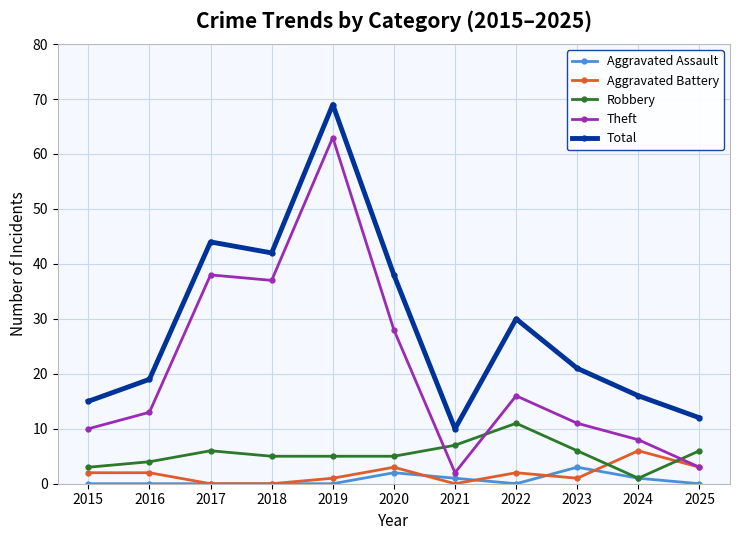

Reading left to right, list all the values displayed in this chart.

Aggravated Assault: 2015=0	2016=0	2017=0	2018=0	2019=0	2020=2	2021=1	2022=0	2023=3	2024=1	2025=0
Aggravated Battery: 2015=2	2016=2	2017=0	2018=0	2019=1	2020=3	2021=0	2022=2	2023=1	2024=6	2025=3
Robbery: 2015=3	2016=4	2017=6	2018=5	2019=5	2020=5	2021=7	2022=11	2023=6	2024=1	2025=6
Theft: 2015=10	2016=13	2017=38	2018=37	2019=63	2020=28	2021=2	2022=16	2023=11	2024=8	2025=3
Total: 2015=15	2016=19	2017=44	2018=42	2019=69	2020=38	2021=10	2022=30	2023=21	2024=16	2025=12